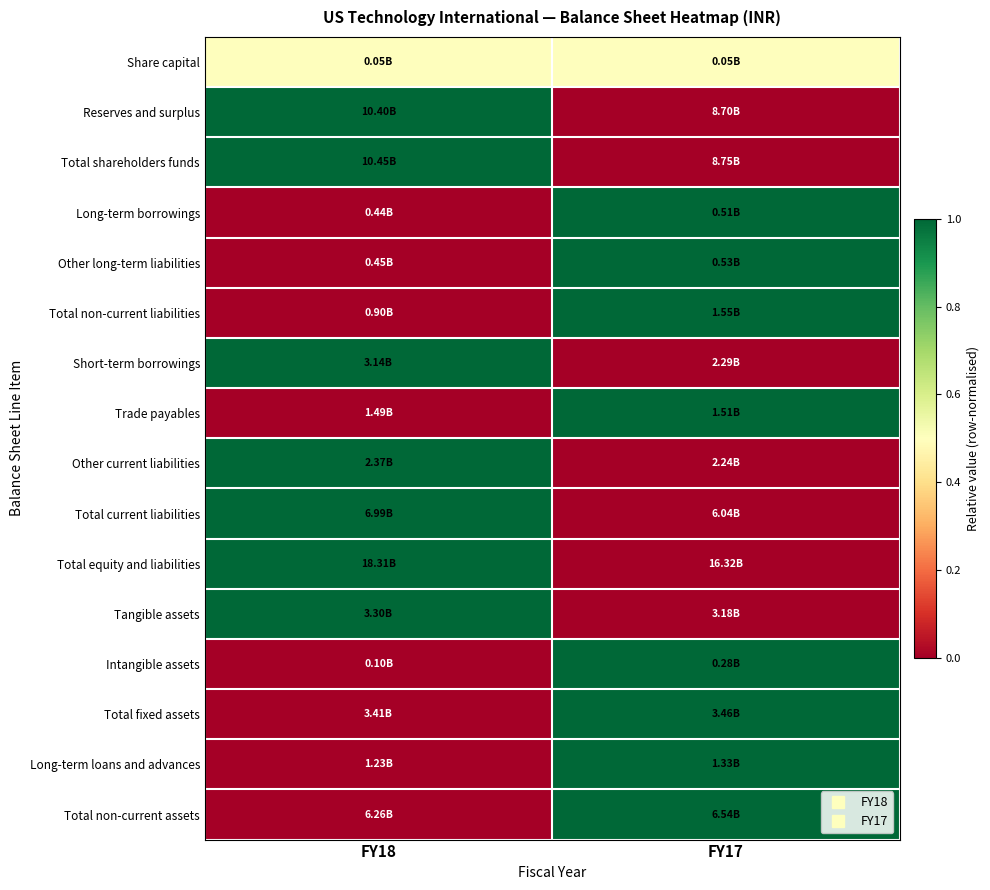

What is the spread (max minus min) of values at FY18?

1.0